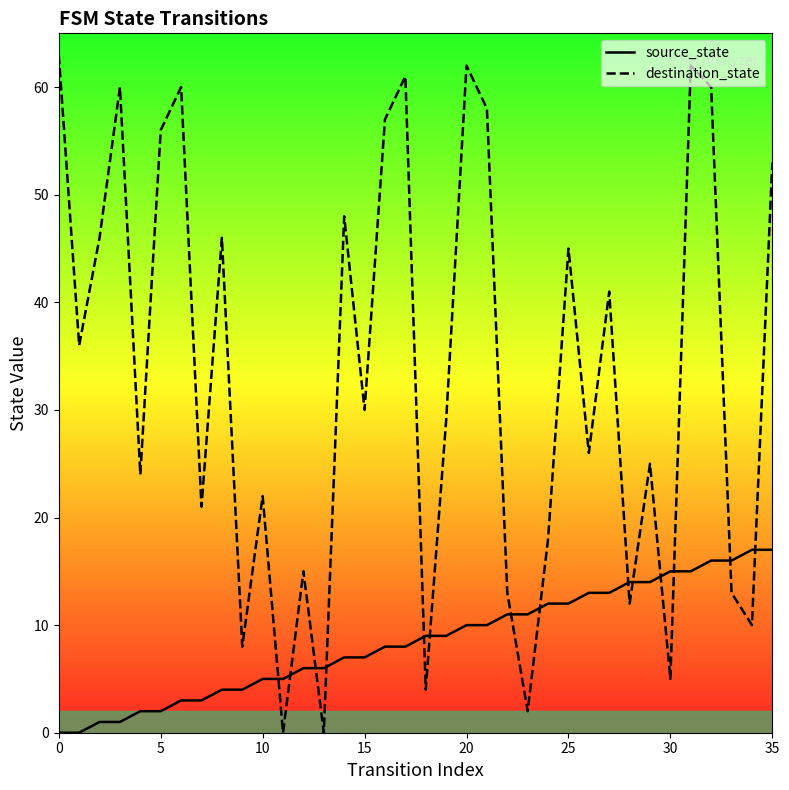

The value of destination_state at 12 is 24. True or false?

False